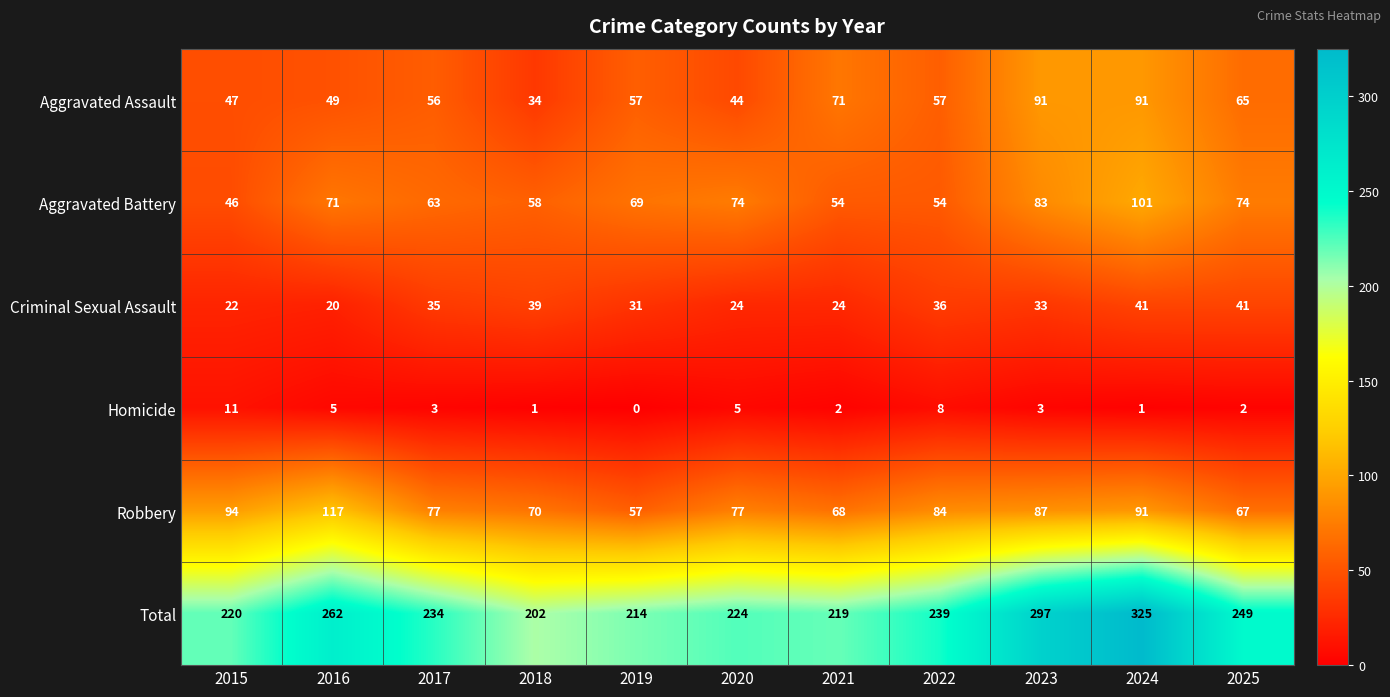

At which category is the sum across all series the highest?

2024